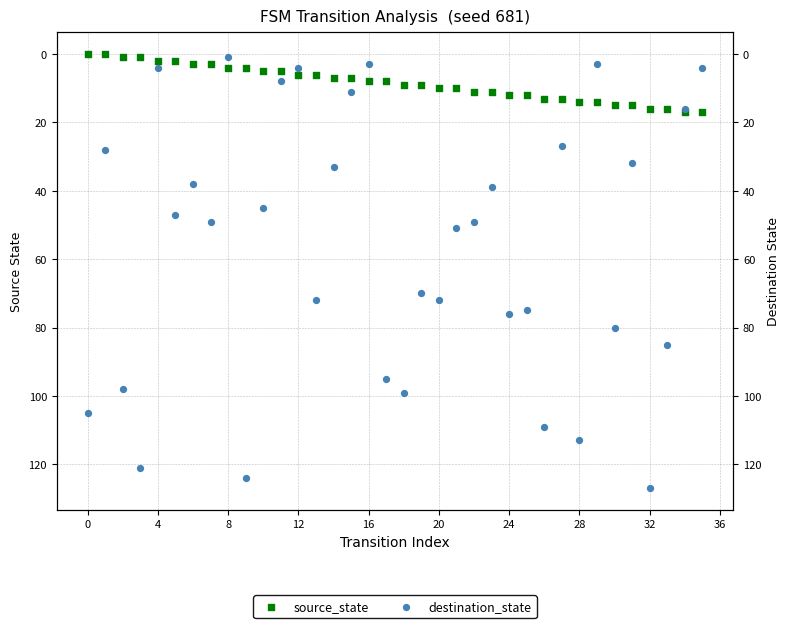

Which series contains the highest Y value?

destination_state